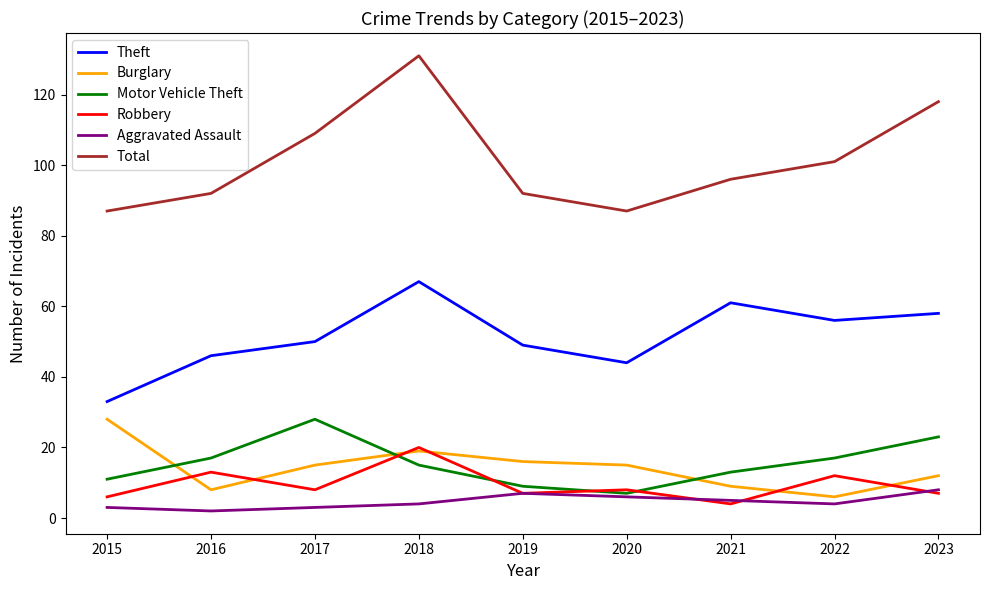

What is the average value of the Aggravated Assault series?

5